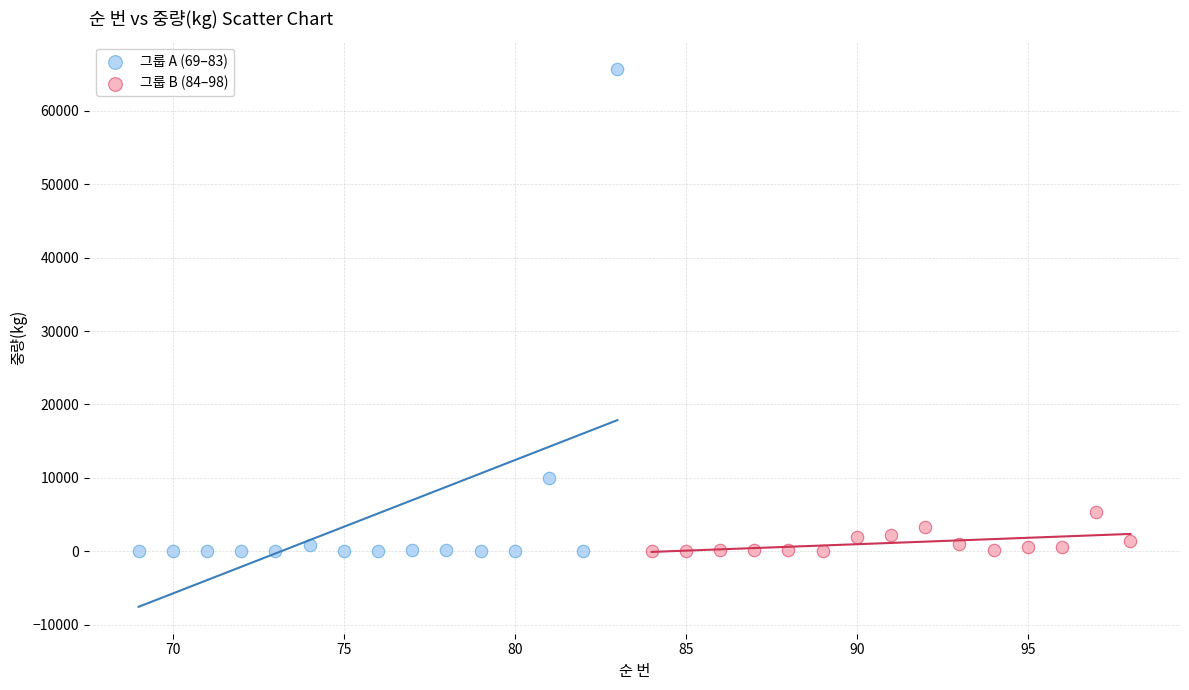

What are all the series names shown in the legend?

그룹 A (69–83), 그룹 B (84–98)